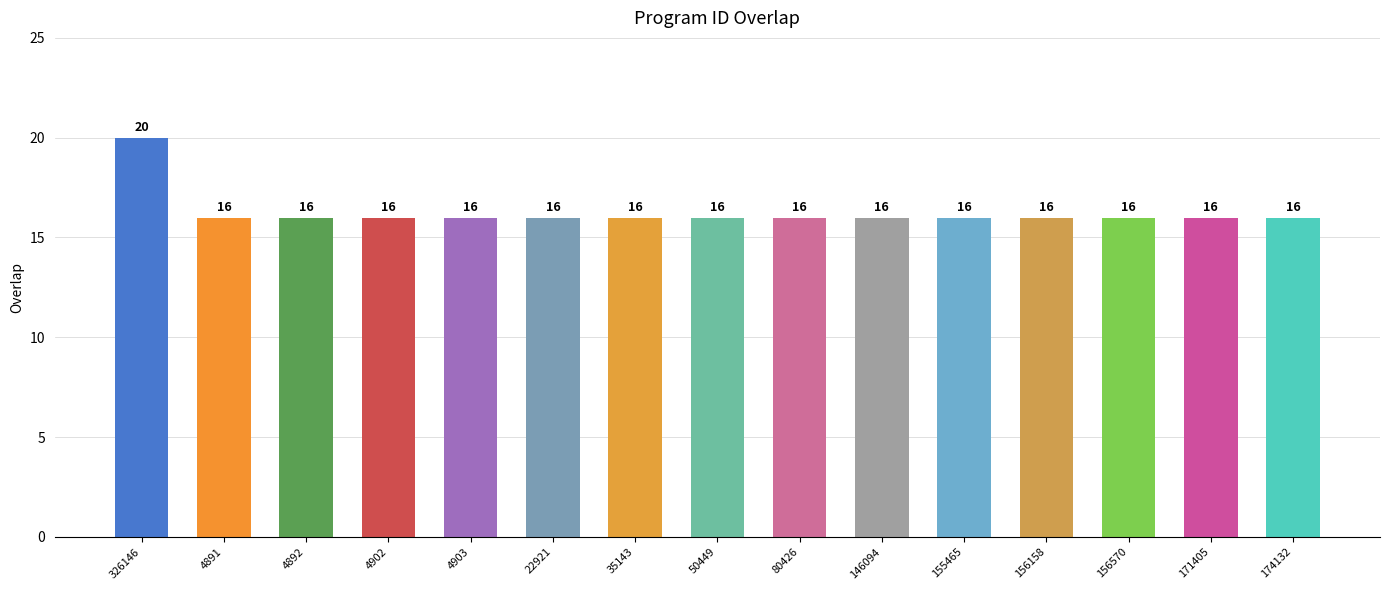

Which category has the highest value across all series?

326146